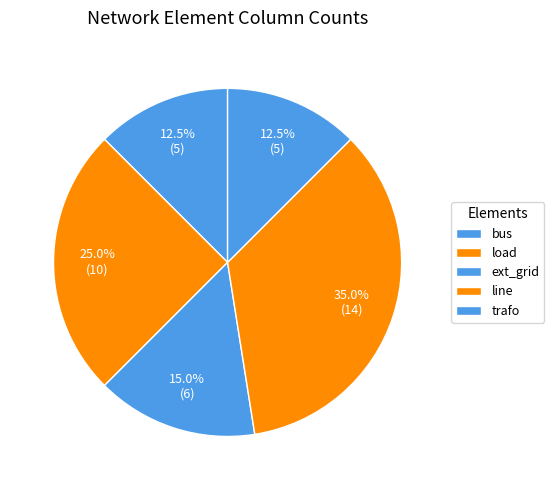

Is it true that ext_grid is 35% of the pie?

False